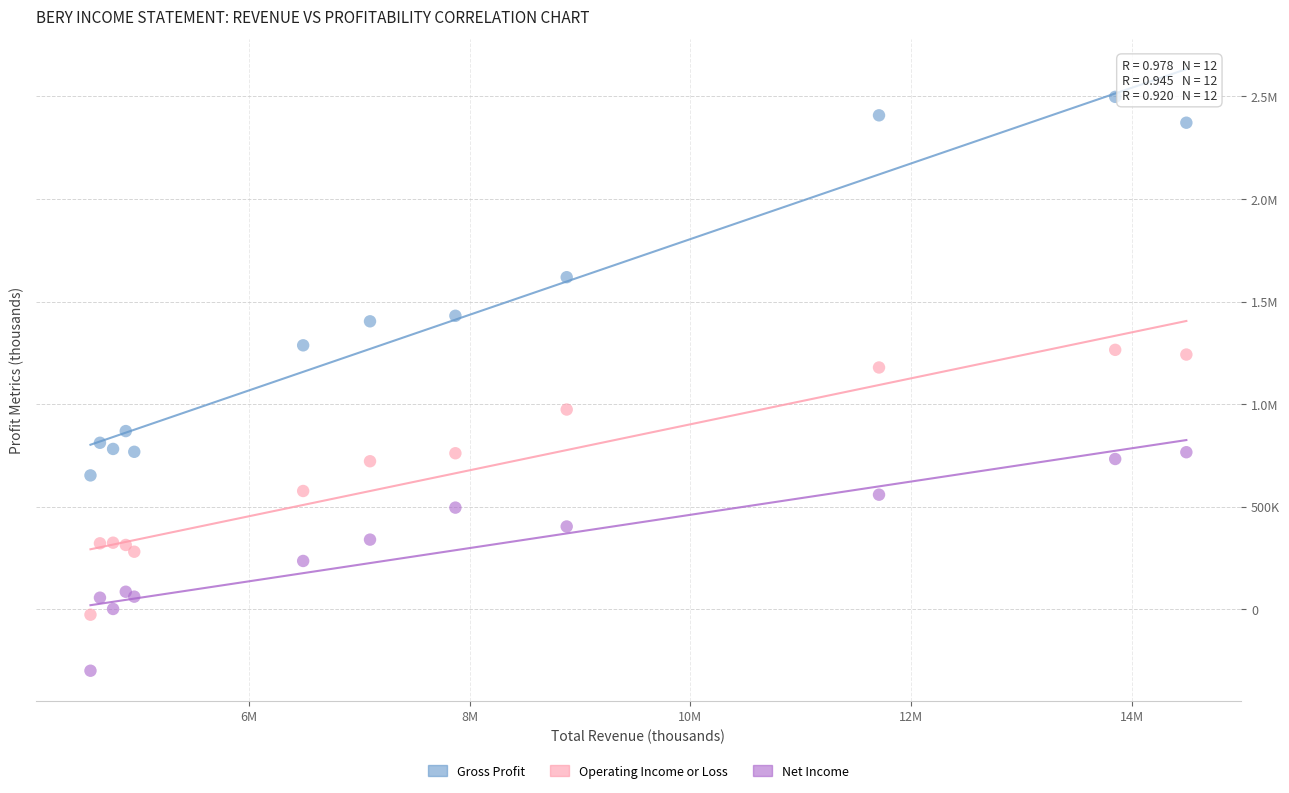

What are all the series names shown in the legend?

Gross Profit, Operating Income or Loss, Net Income